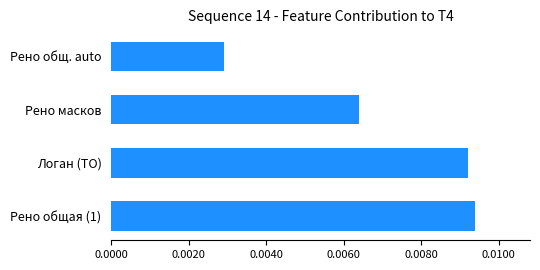

Which label corresponds to the smallest value in the chart?

Рено общ. auto